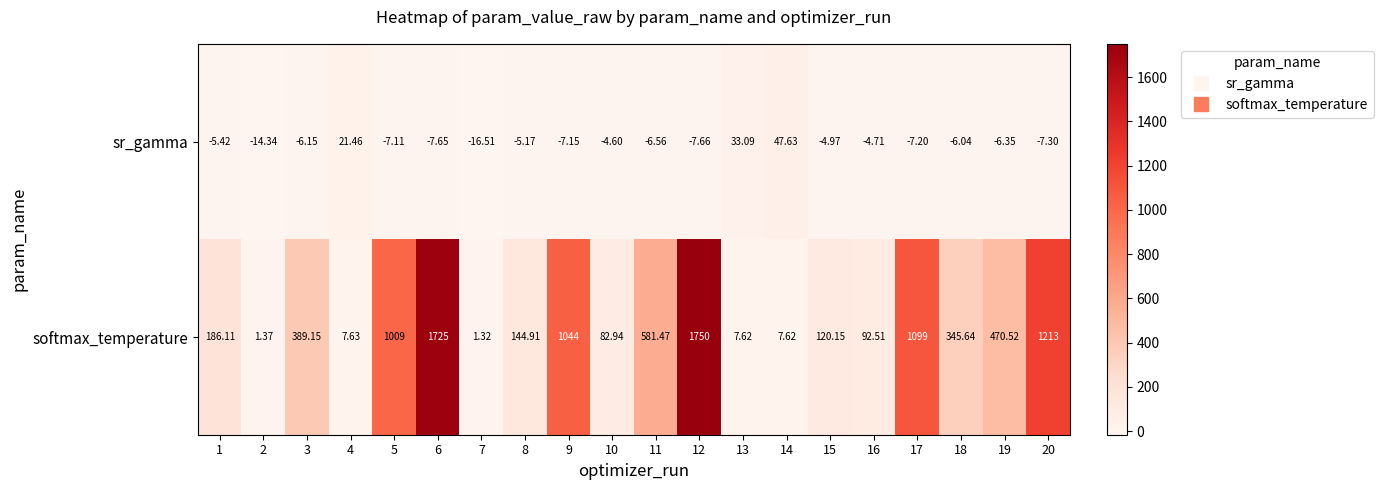

Which series has the largest range (max minus min)?

softmax_temperature